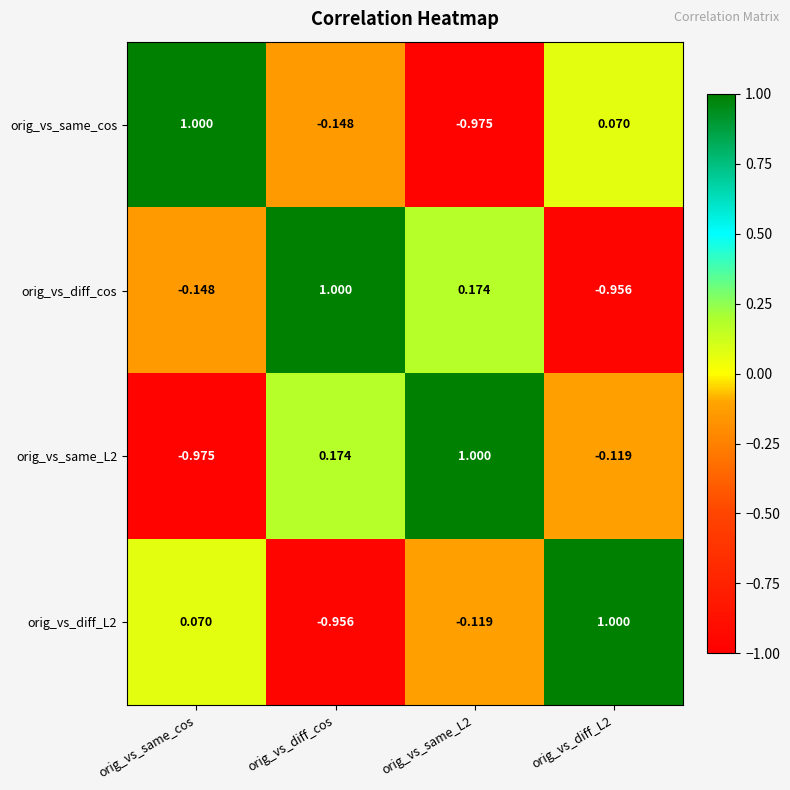

At how many categories does at least one series exceed 0?

4